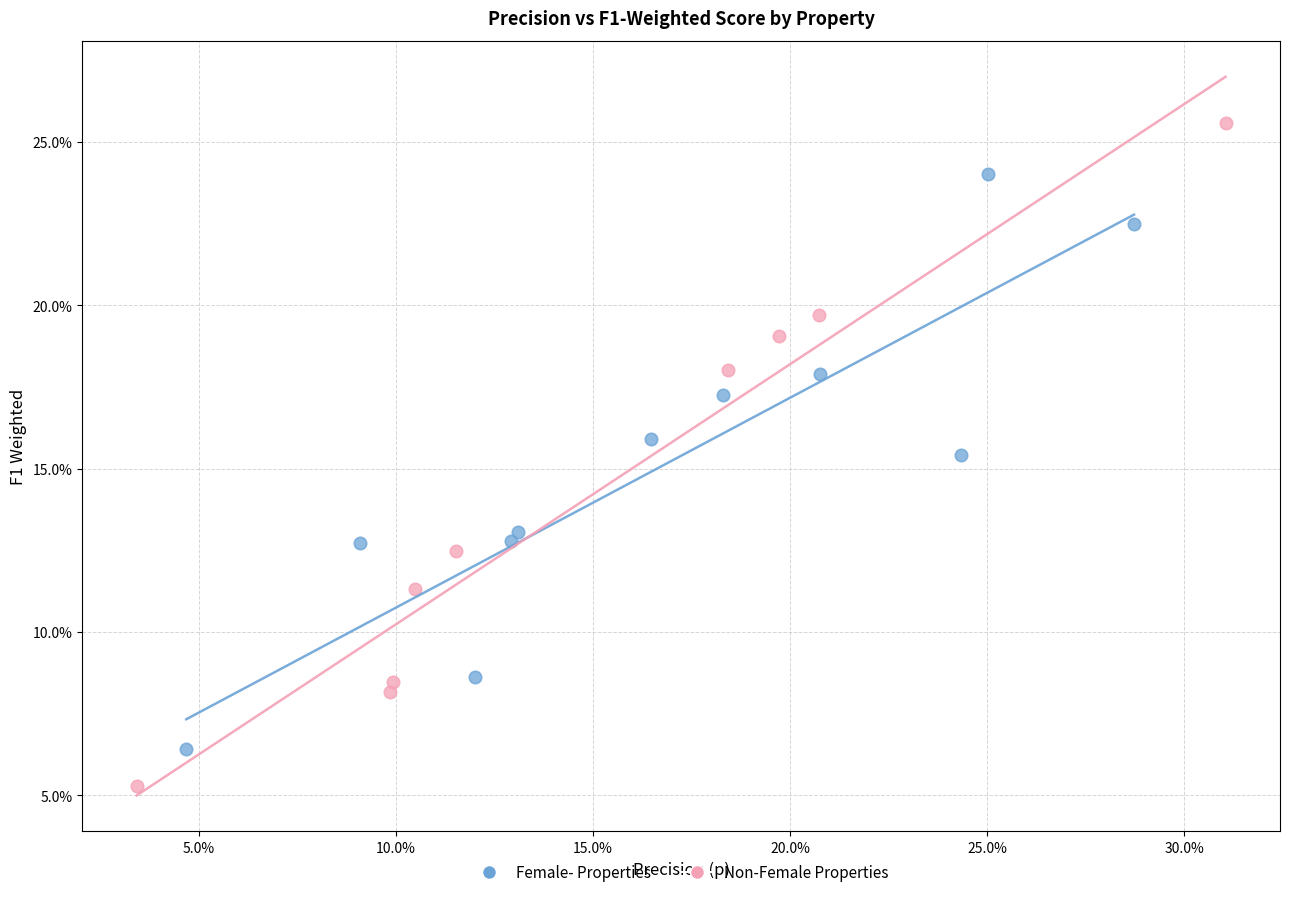

Which series has the largest Y range (max minus min)?

Non-Female Properties